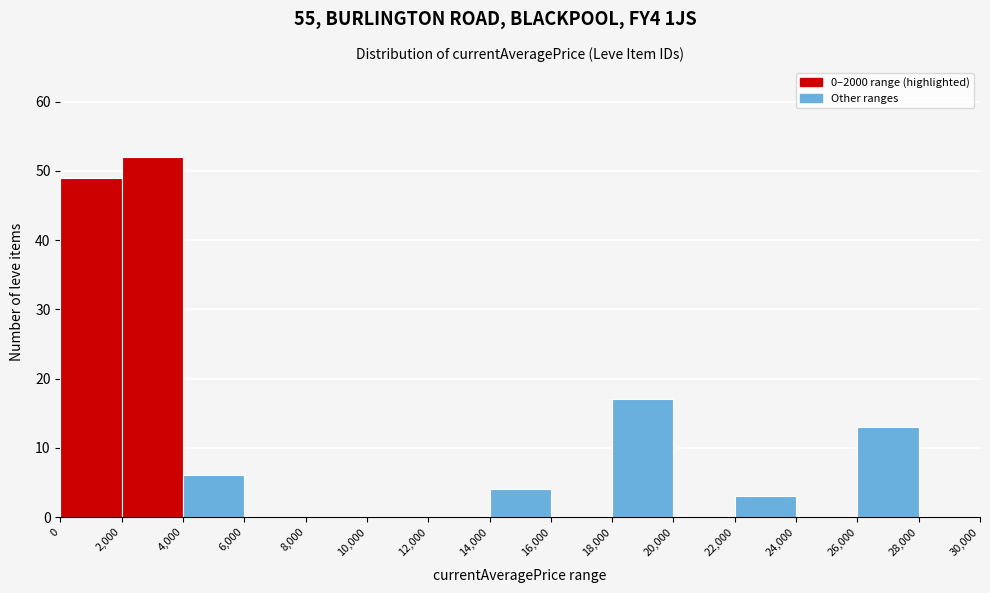

What is the height of the bar covering 26,000 to 28,000 on the x-axis? The values are not printed on the chart, so give them approximately, as read against the axis.

13